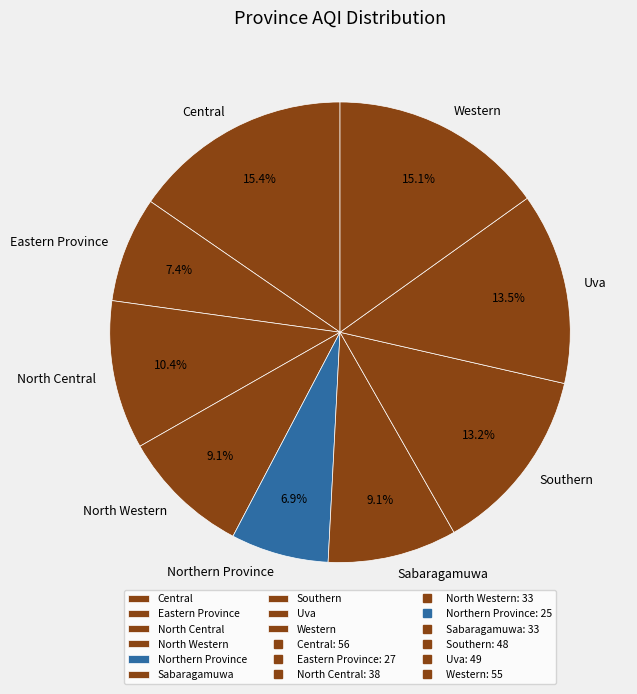

True or false: Uva accounts for 6% of the total.

False